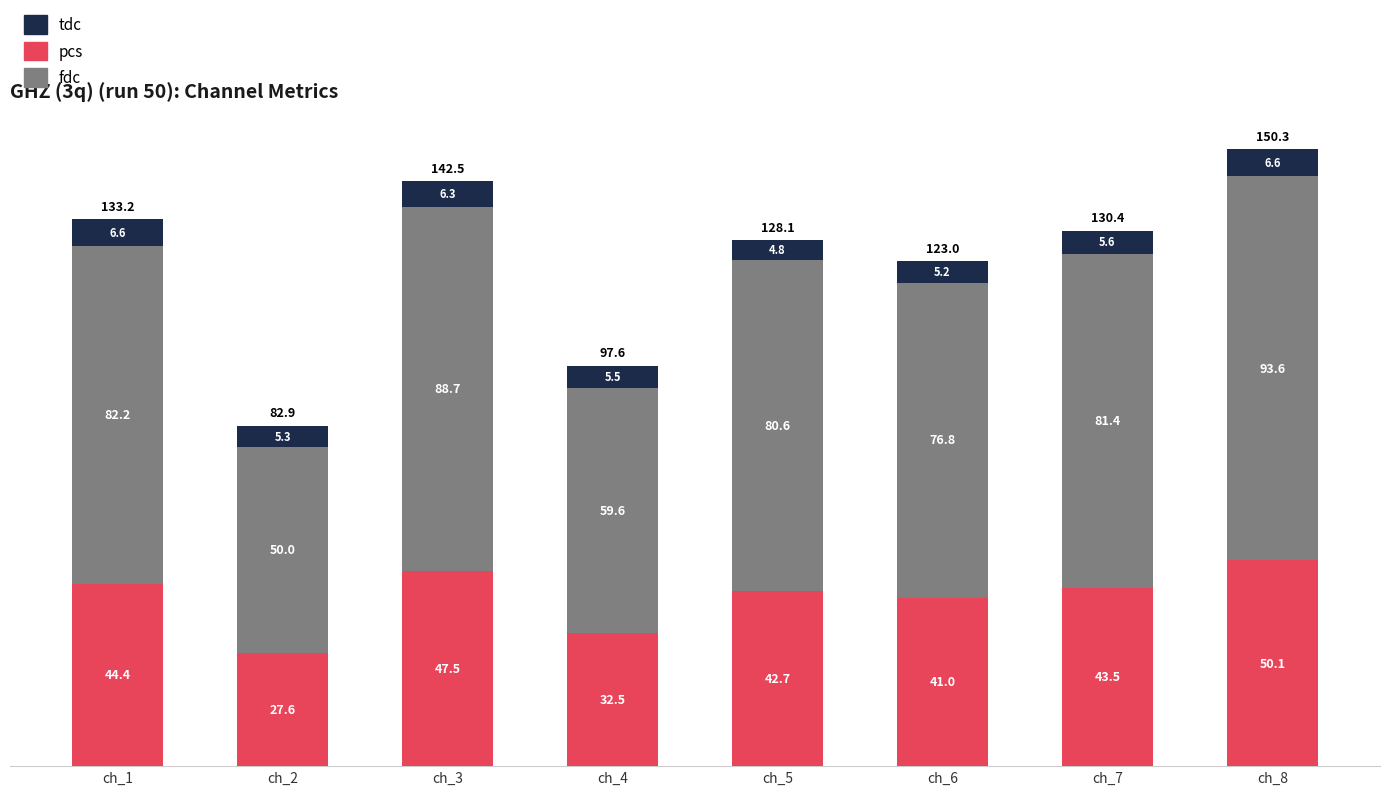

How many bars are there in total?

8